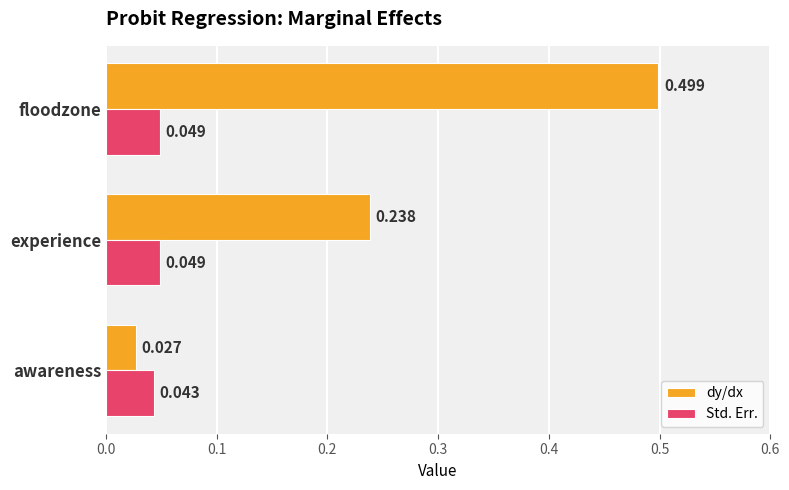

At which category is the sum across all series the highest?

floodzone